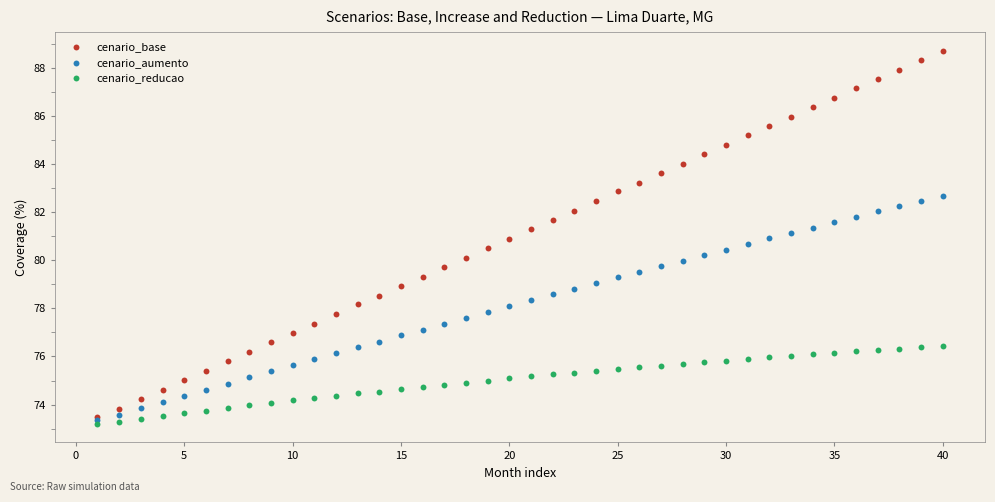

What are all the series names shown in the legend?

cenario_base, cenario_aumento, cenario_reducao